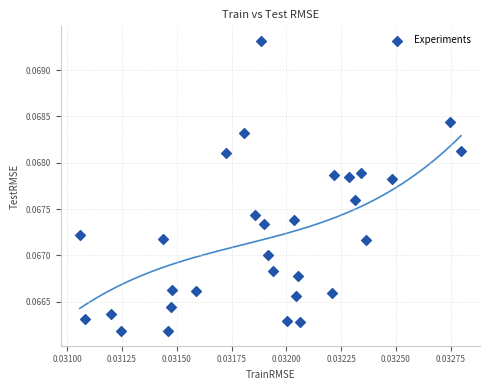

How many points are shown in the scatter plot?

30